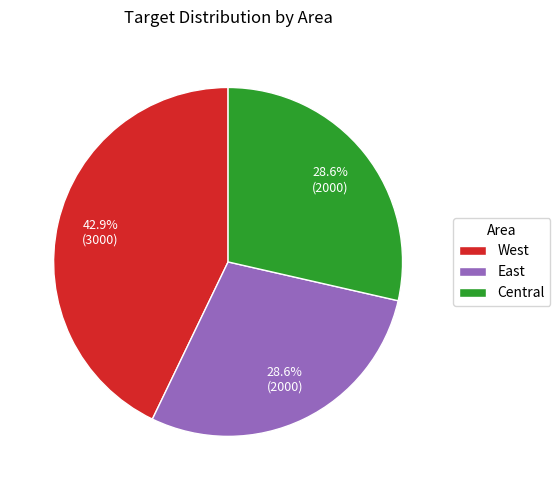

Which slice is the largest?

West